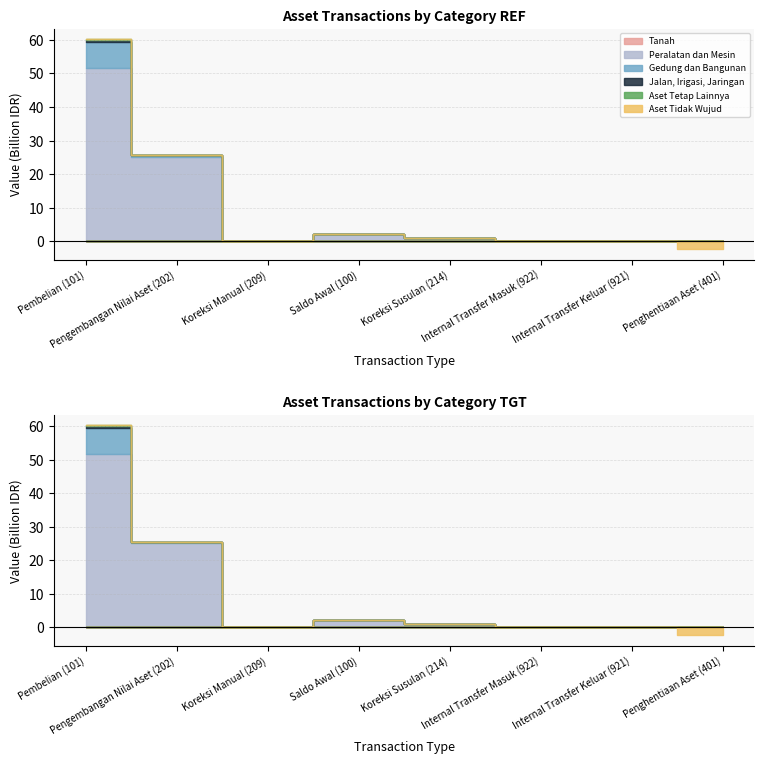

Count the number of data series in this chart.

6